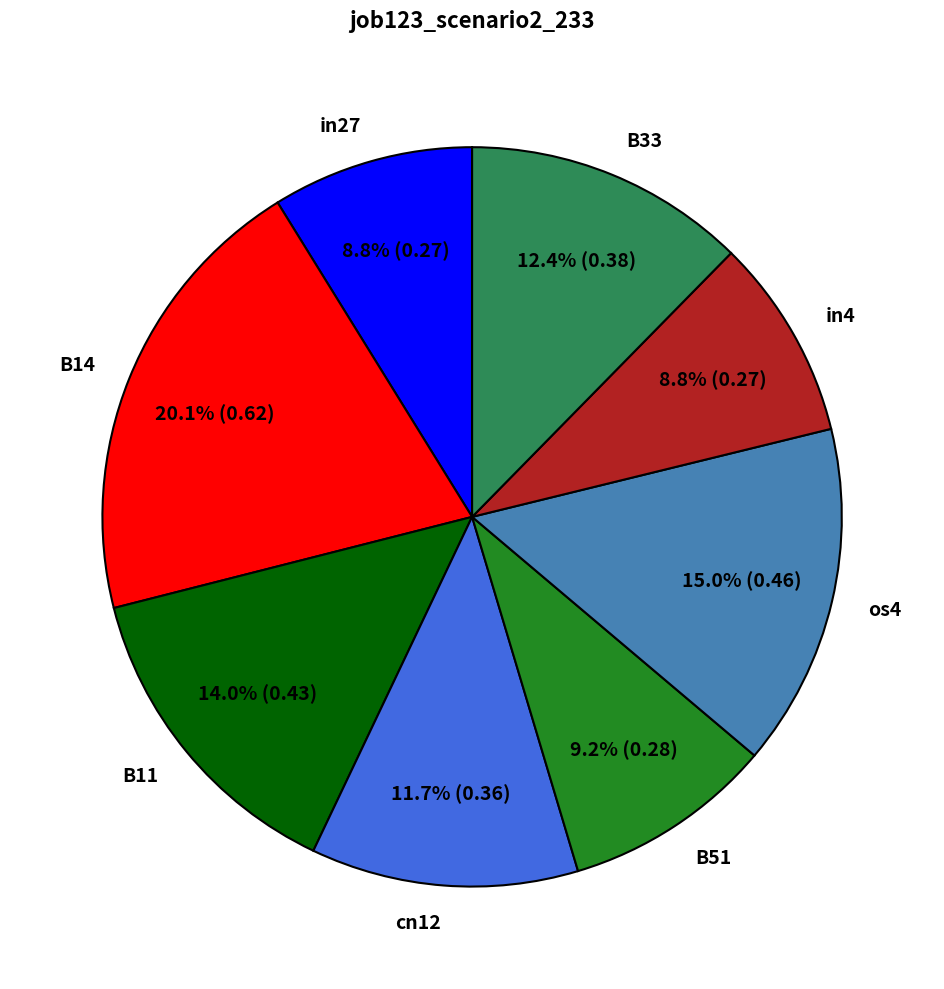

Which slice is the largest?

B14